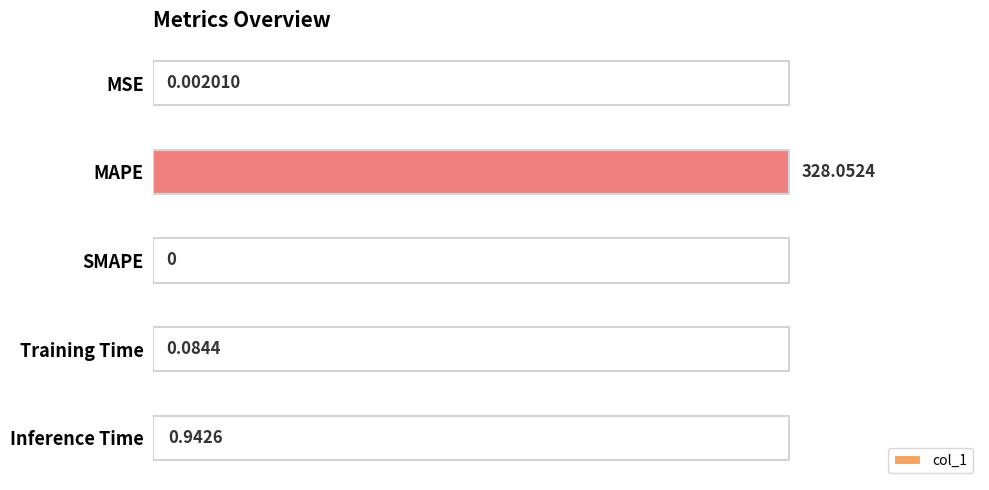

Are the bars horizontal?

Yes